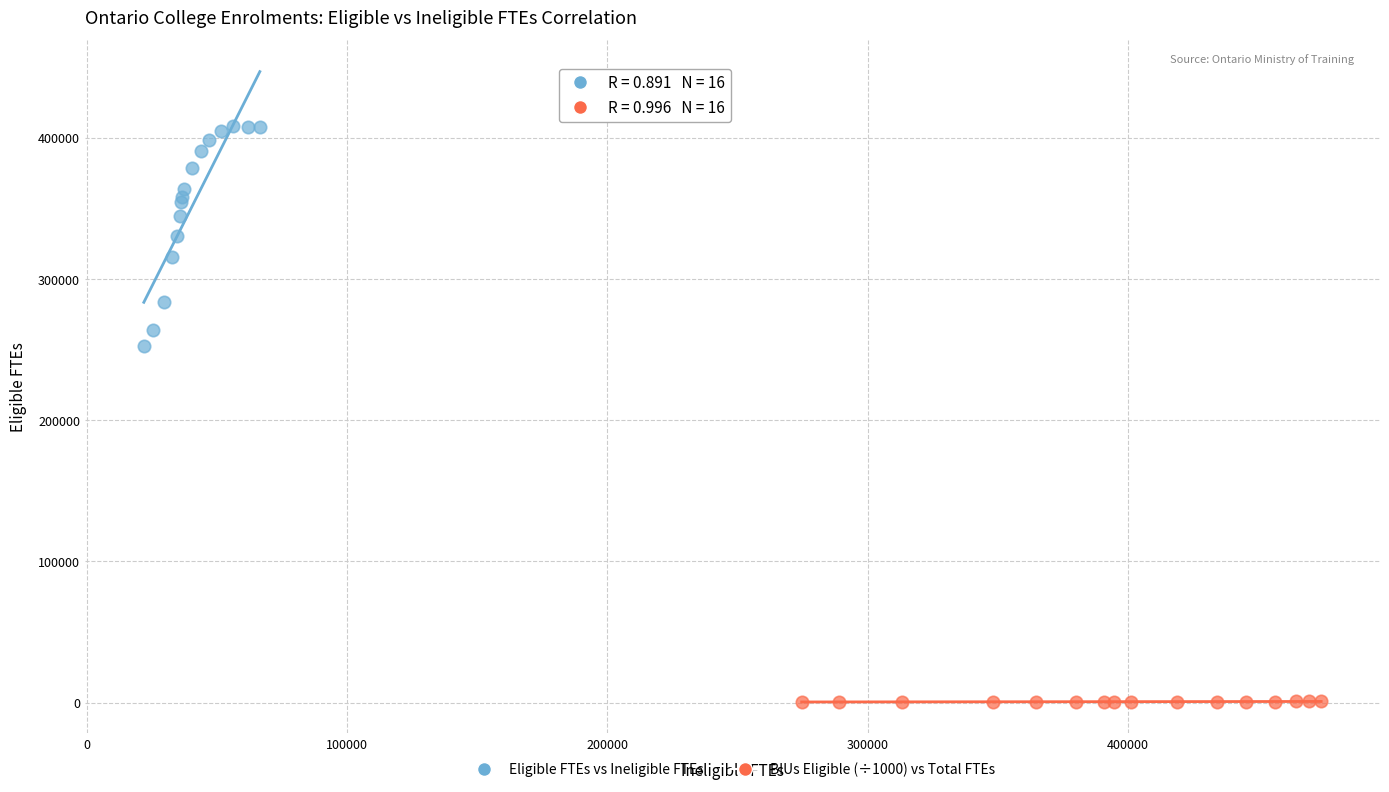

Which series contains the highest Y value?

Eligible FTEs vs Ineligible FTEs